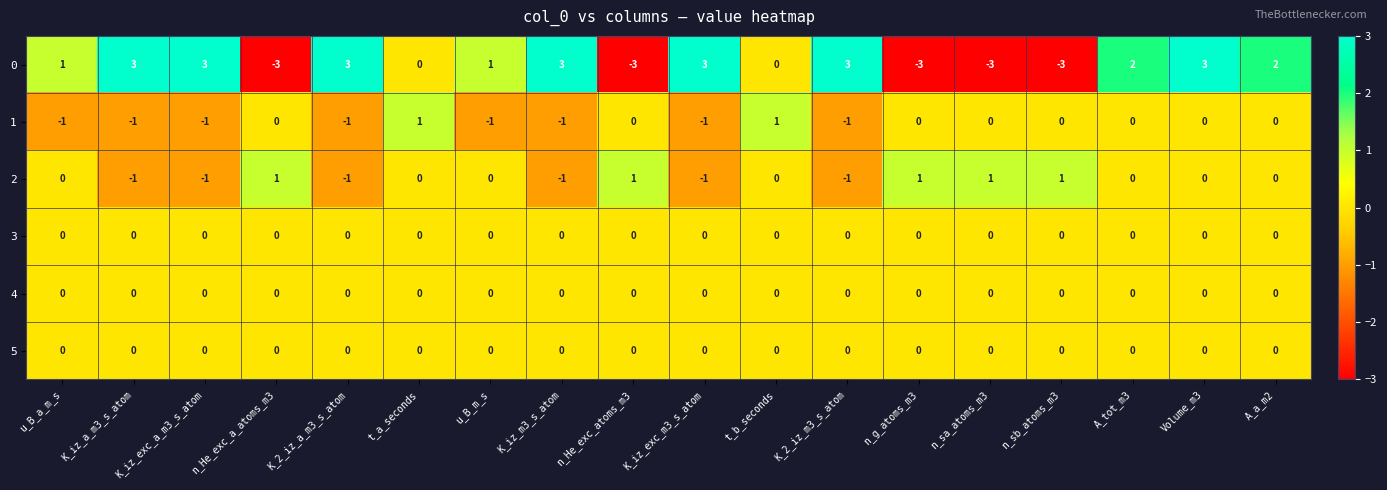

What is the minimum value shown in the chart?

-3